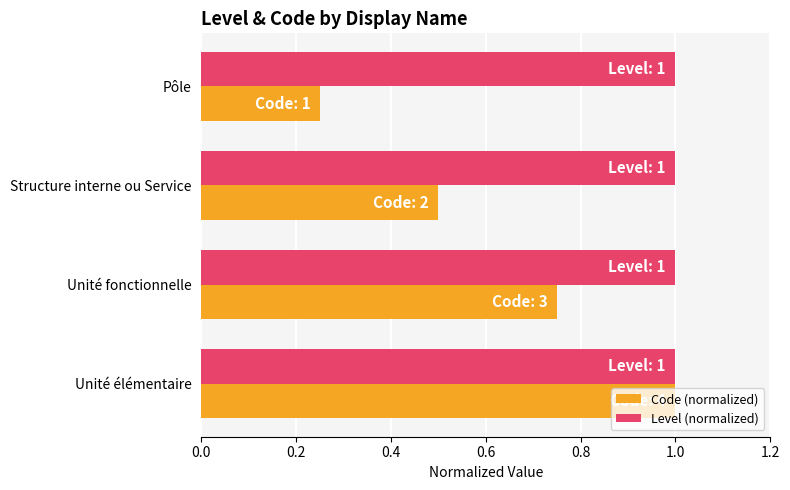

True or false: Level (normalized) has a value of 1.0 at Unité fonctionnelle.

True